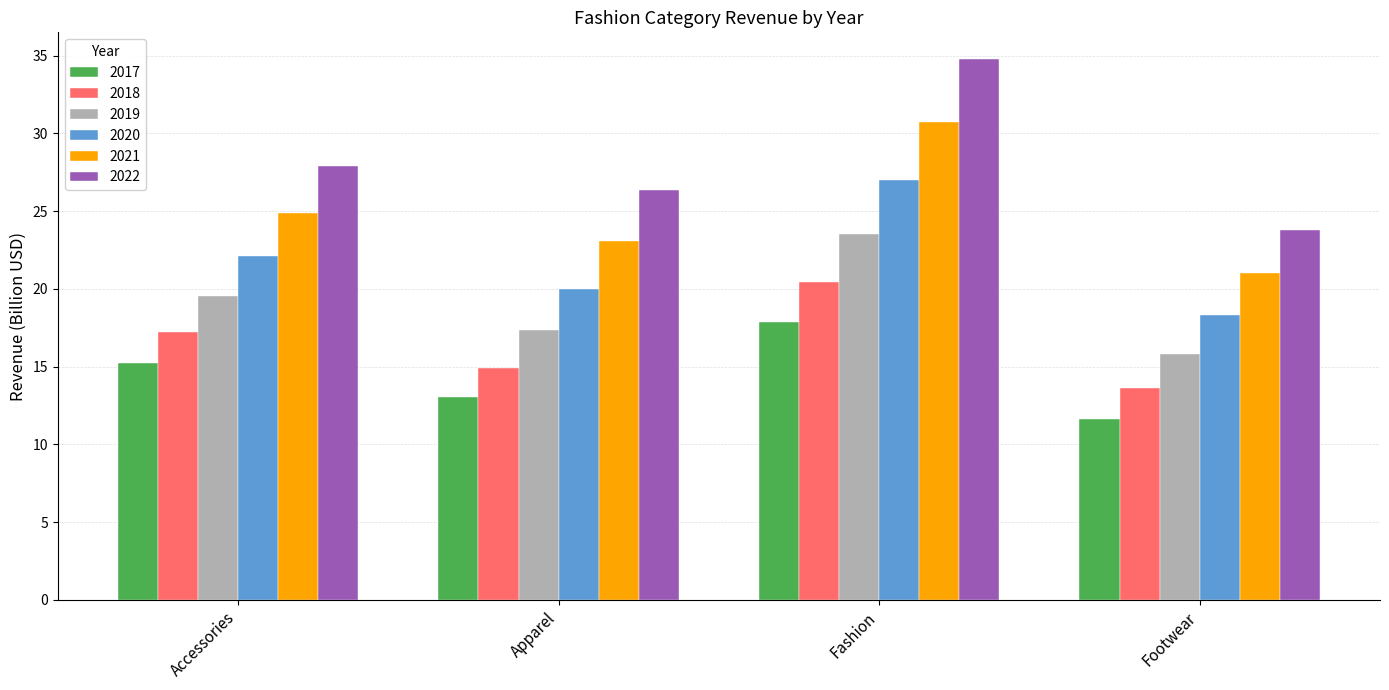

Rank the categories by 2021 value from lowest to highest.

Footwear, Apparel, Accessories, Fashion